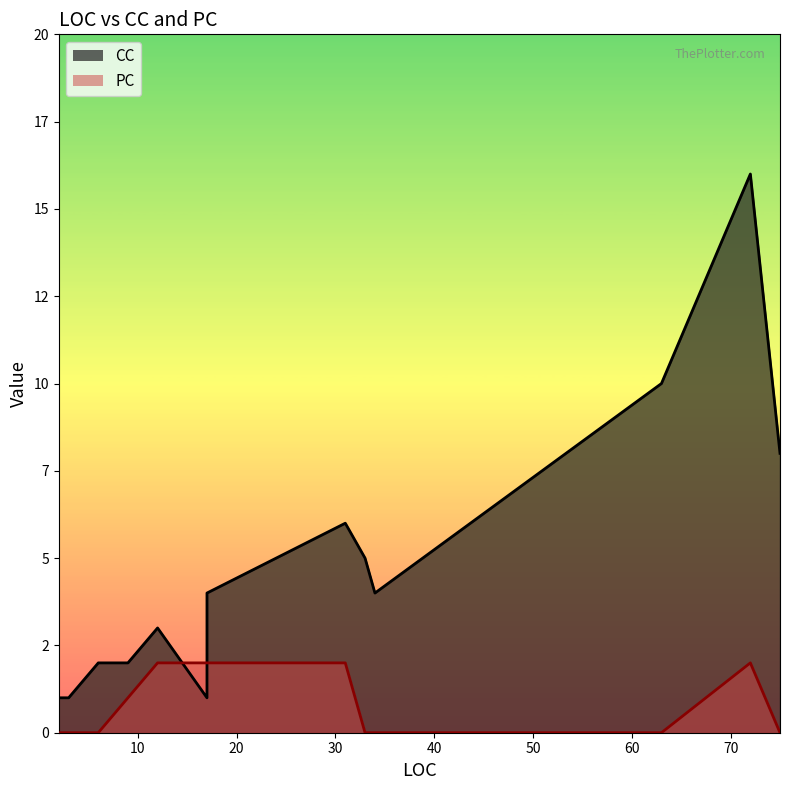

What is the difference between the second highest and minimum values in the PC series?

2